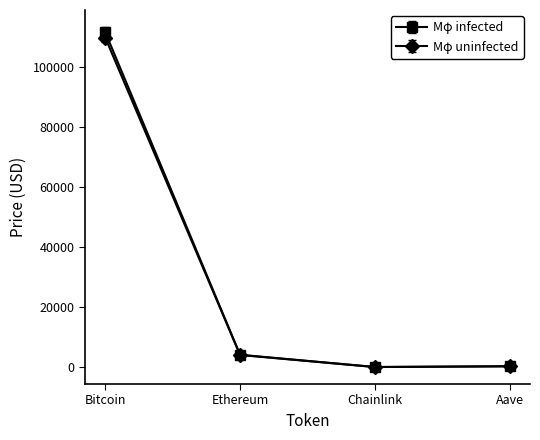

What is the value of the Mφ uninfected point at the 1st from the left?

109672.0